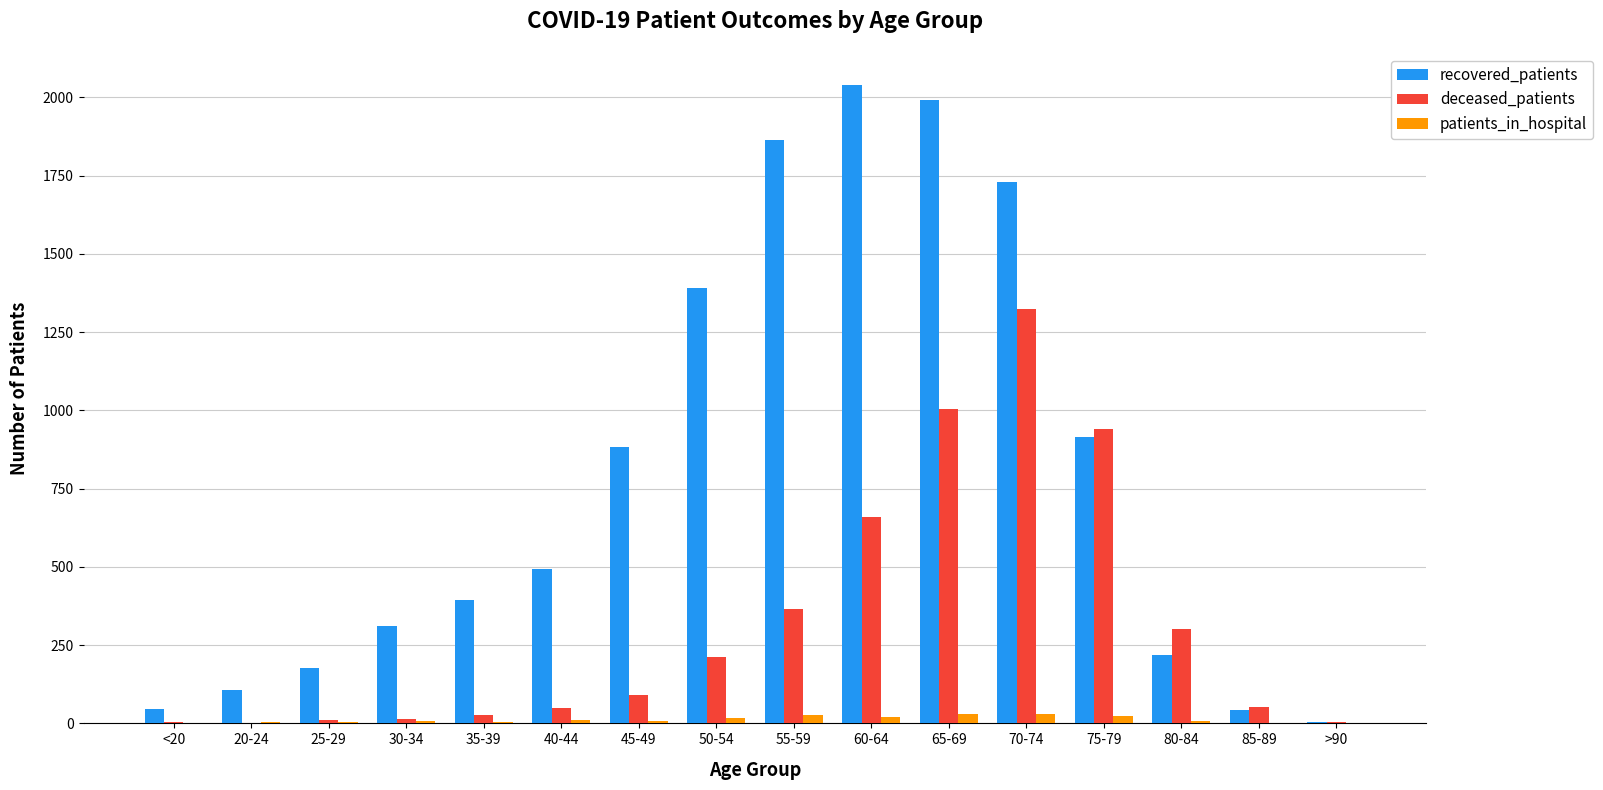

What is the maximum value for recovered_patients?

2040